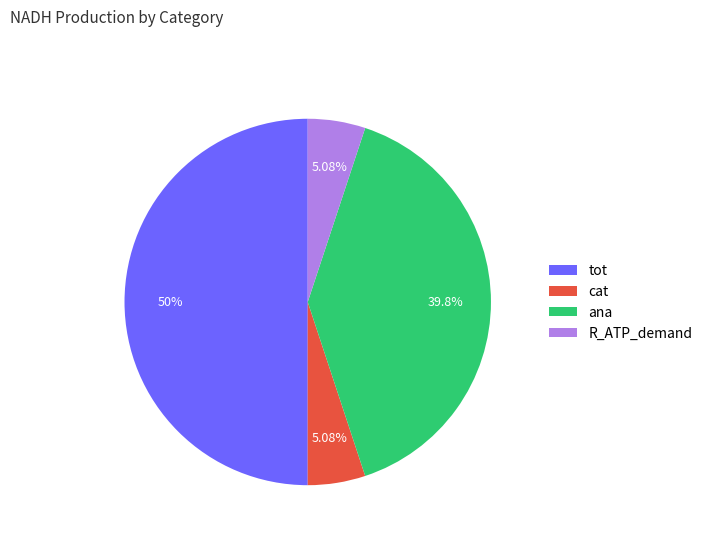

How many slices are in this pie chart?

4